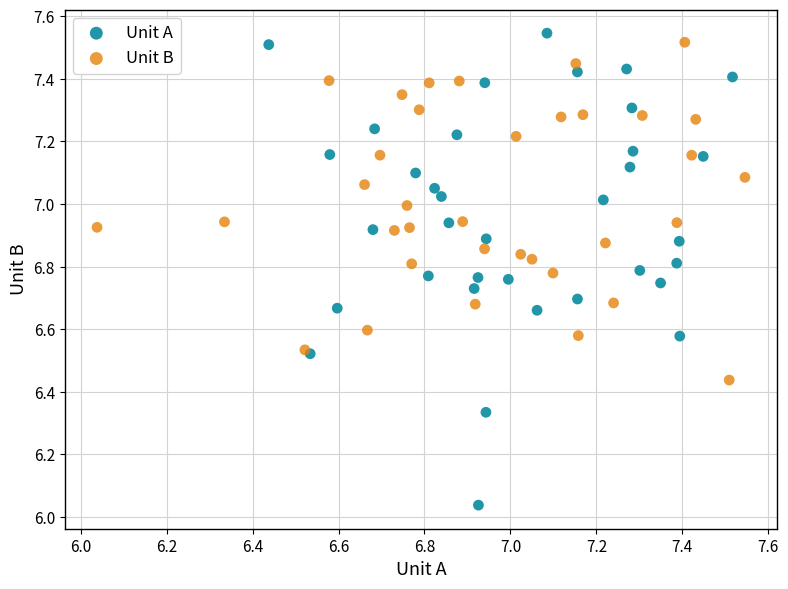

Which series contains the lowest Y value?

Unit A